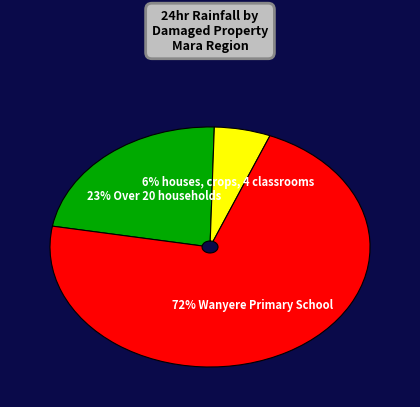

Which has a higher value, 72% Wanyere Primary School or 6% houses, crops, 4 classrooms?

72% Wanyere Primary School